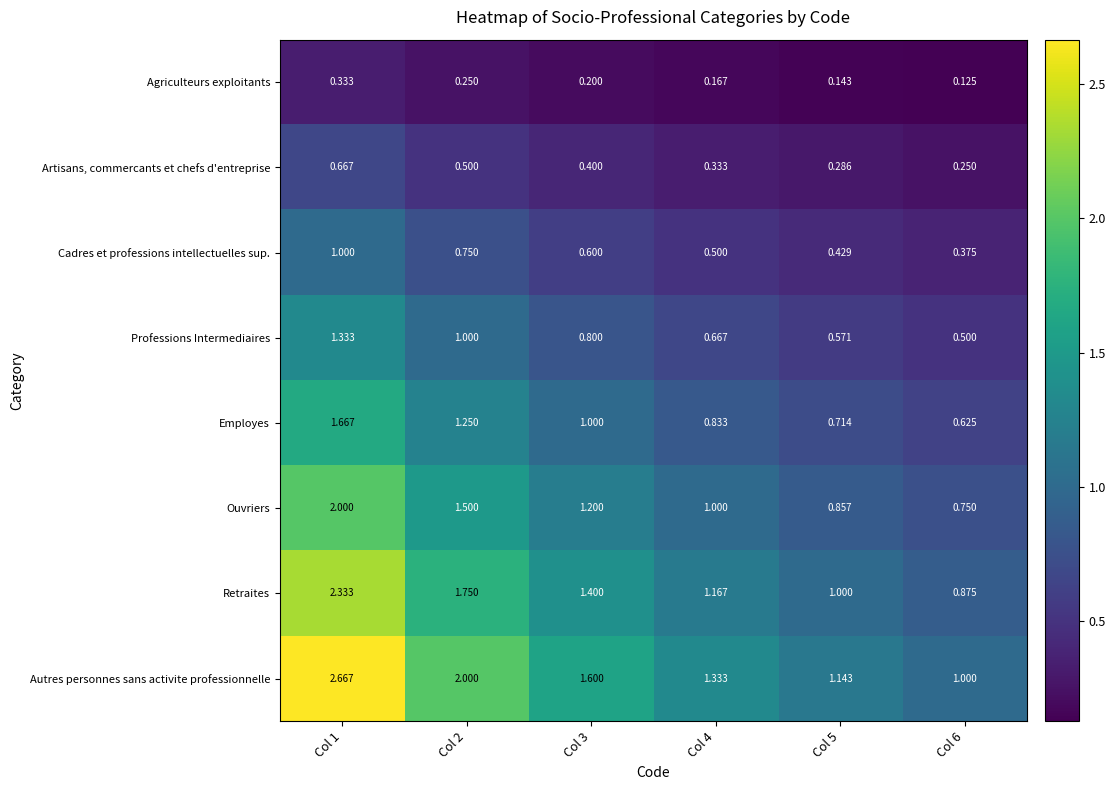

Which series has the largest total across all categories?

Autres personnes sans activite professionnelle